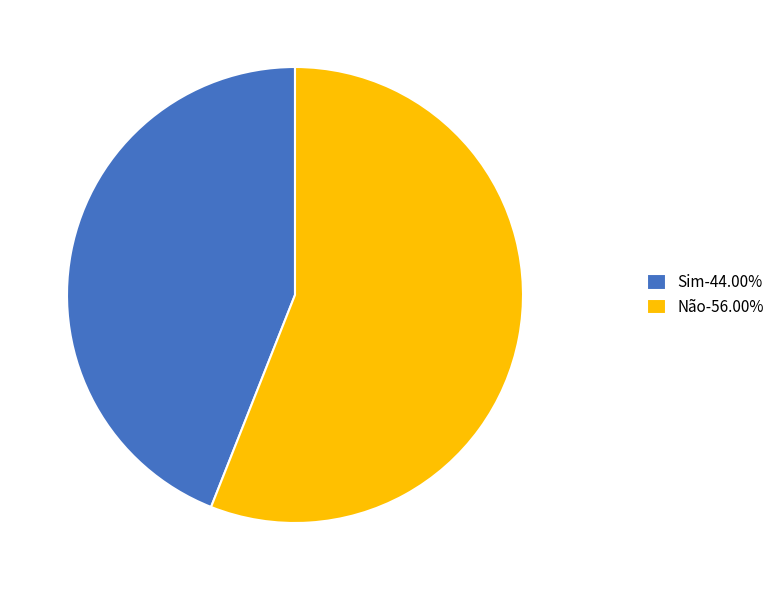

What is the ratio of the value at Não-56.00% to the value at Sim-44.00%?

1.3